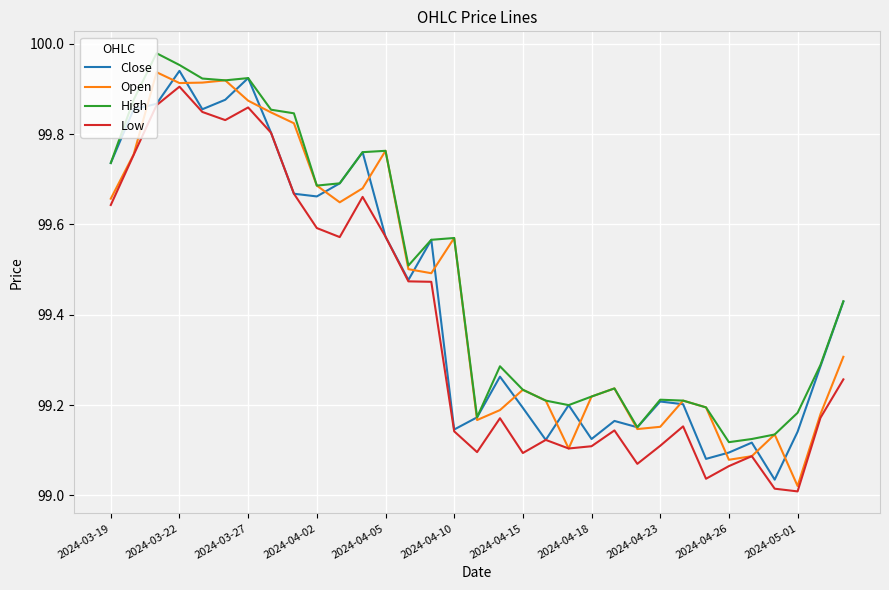

True or false: High and Low cross at least once.

False